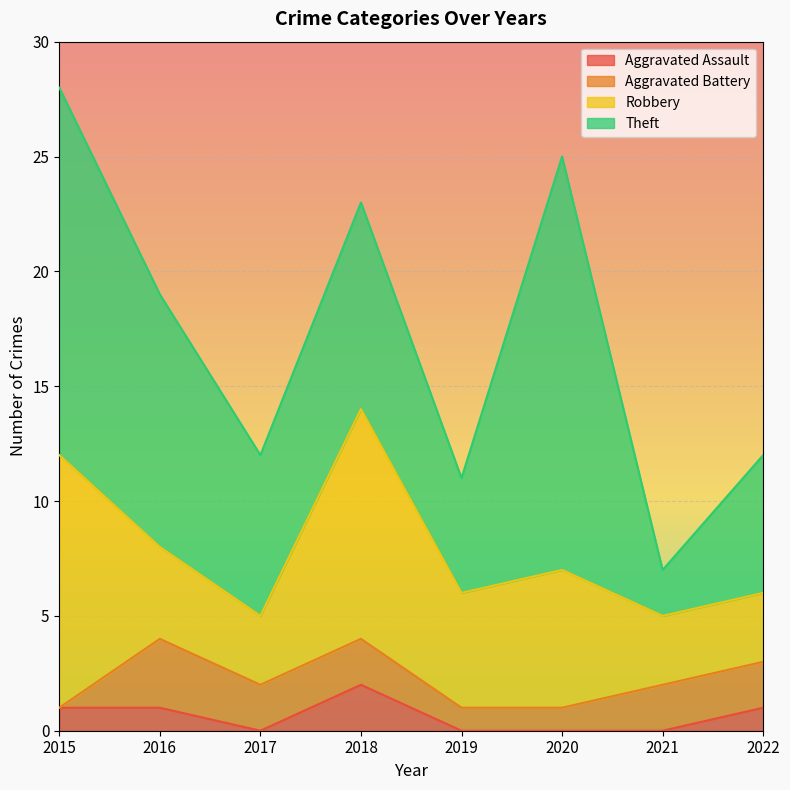

What are all the series names shown in the legend?

Aggravated Assault, Aggravated Battery, Robbery, Theft